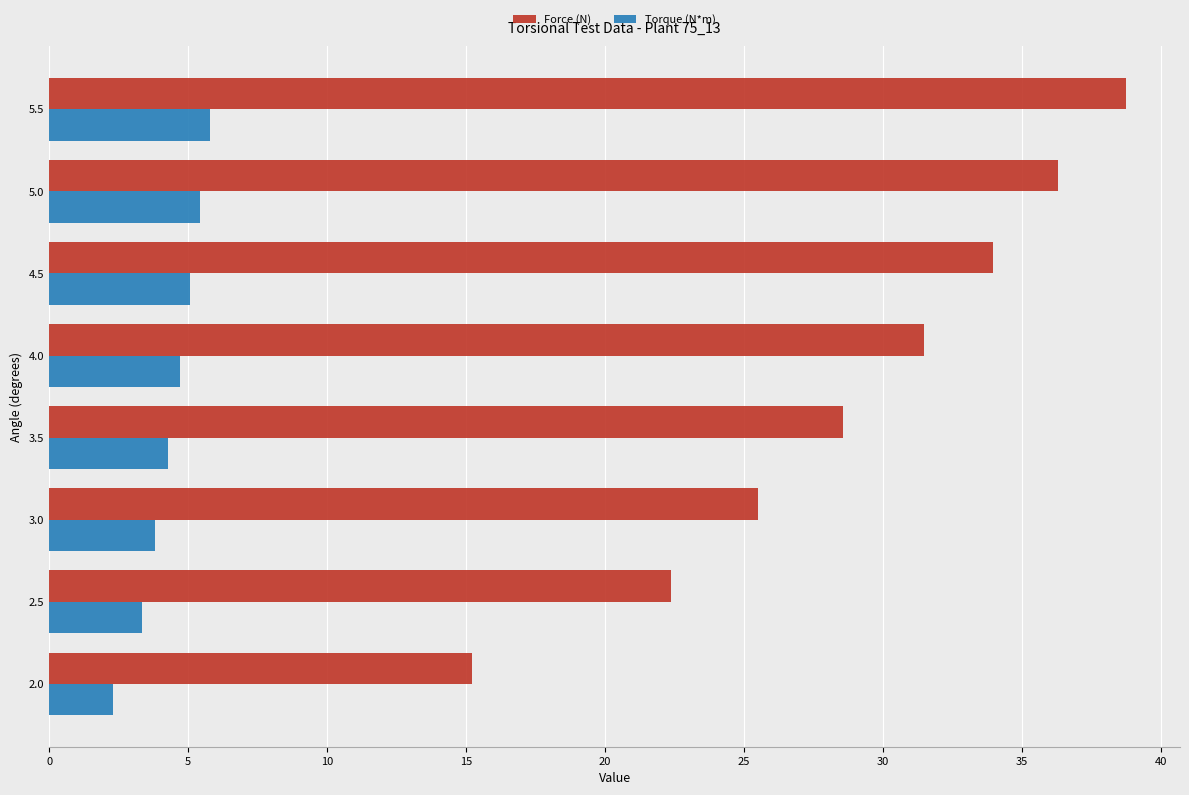

Where is Force (N) nearest to the value 26?

3.0